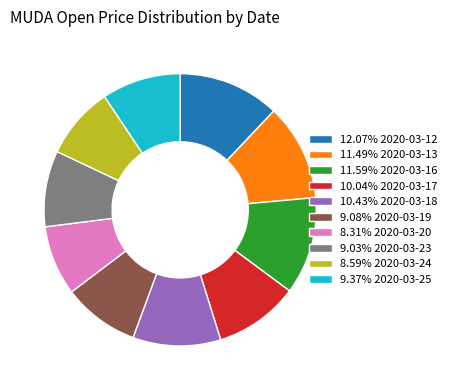

Does any single category account for the majority?

No